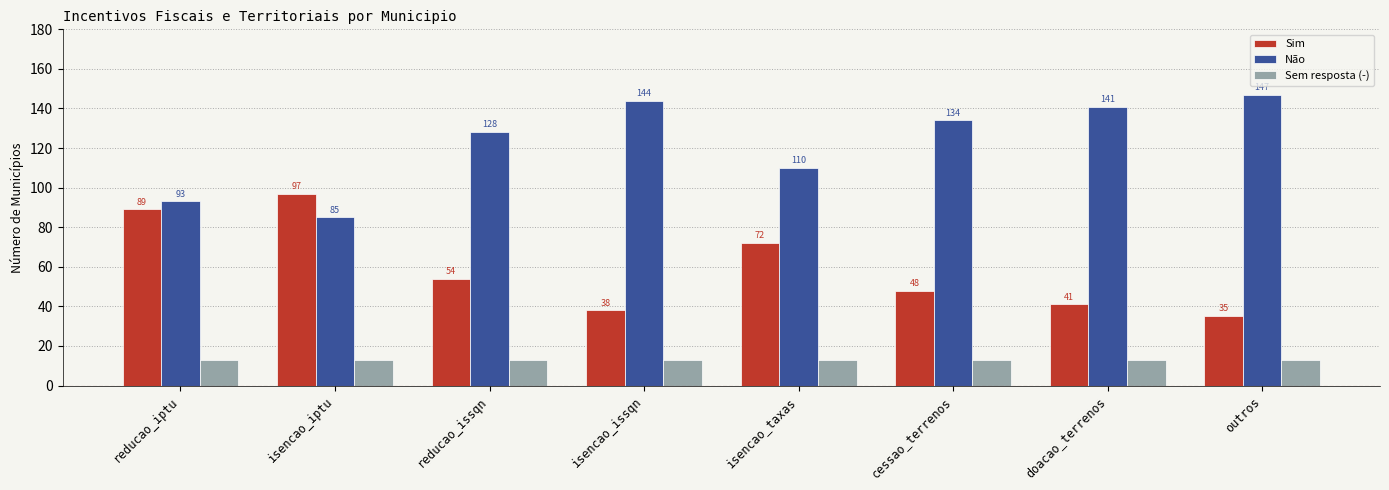

What are all the series names shown in the legend?

Sim, Não, Sem resposta (-)